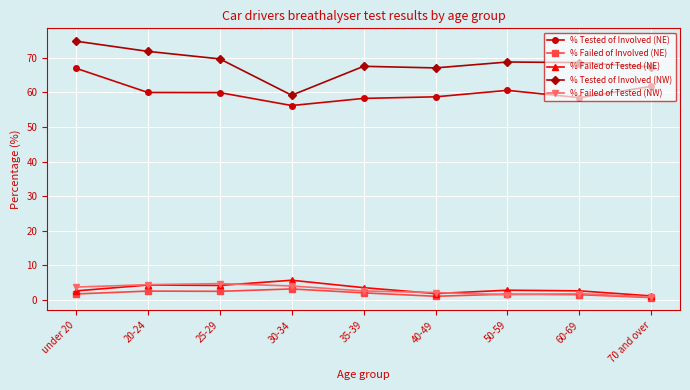

Which series has the widest spread of values?

% Tested of Involved (NW)